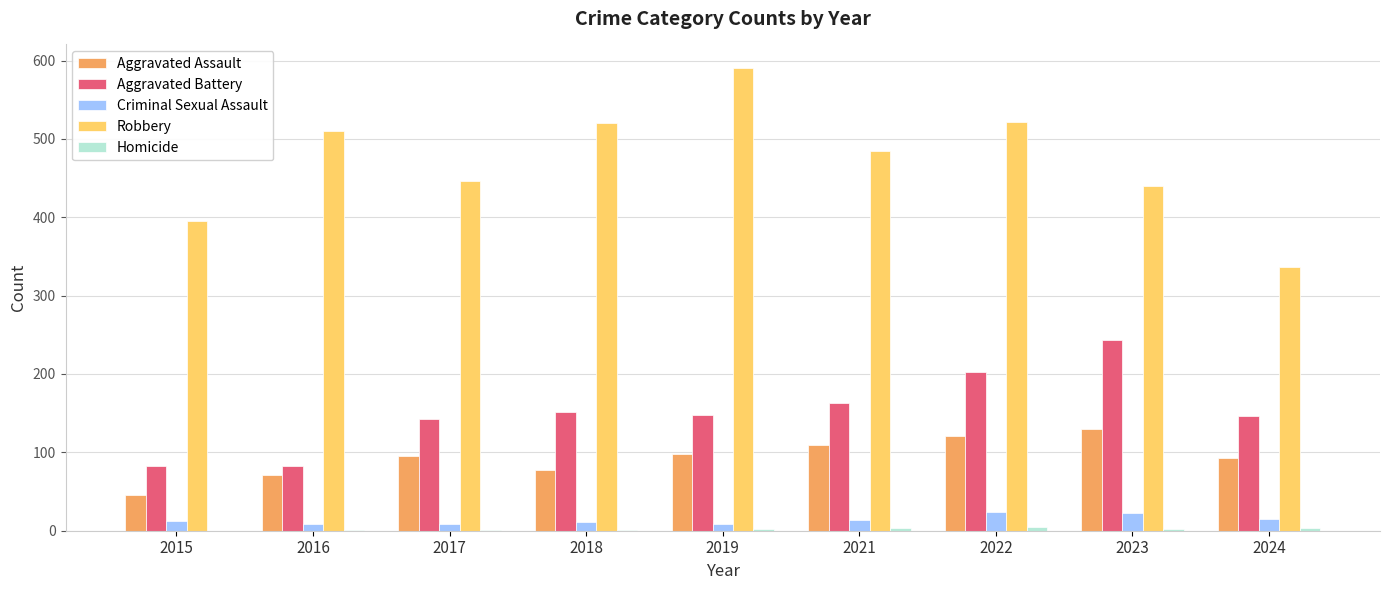

Which label corresponds to the largest value in the chart?

2019